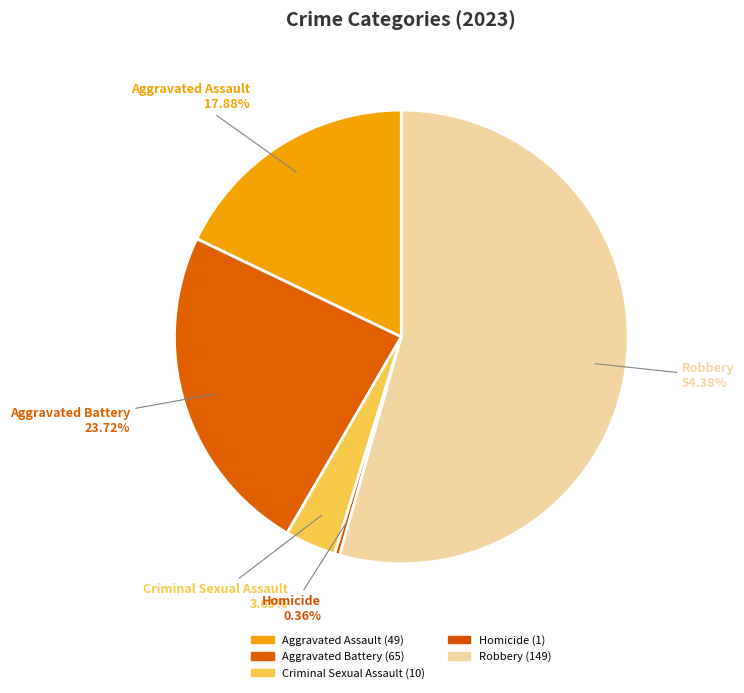

Which slice is the smallest?

Homicide